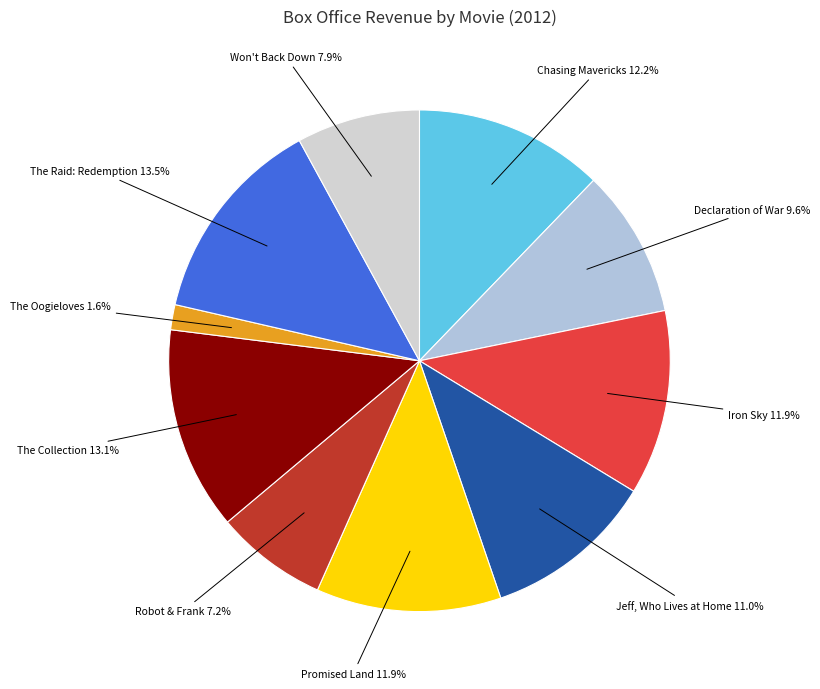

To the nearest percent, what is the difference between the largest and smallest slice percentages?

12%